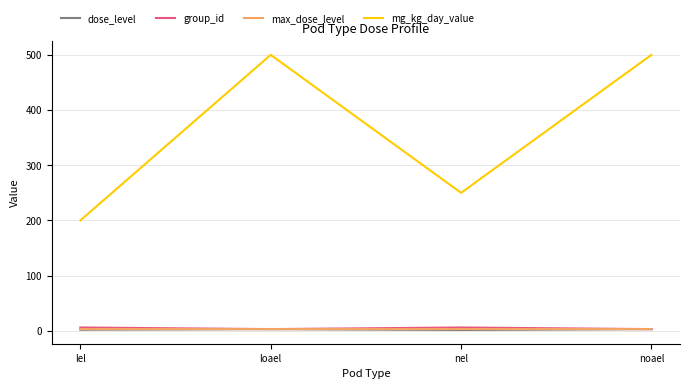

What is the maximum value shown in the chart?

500.0